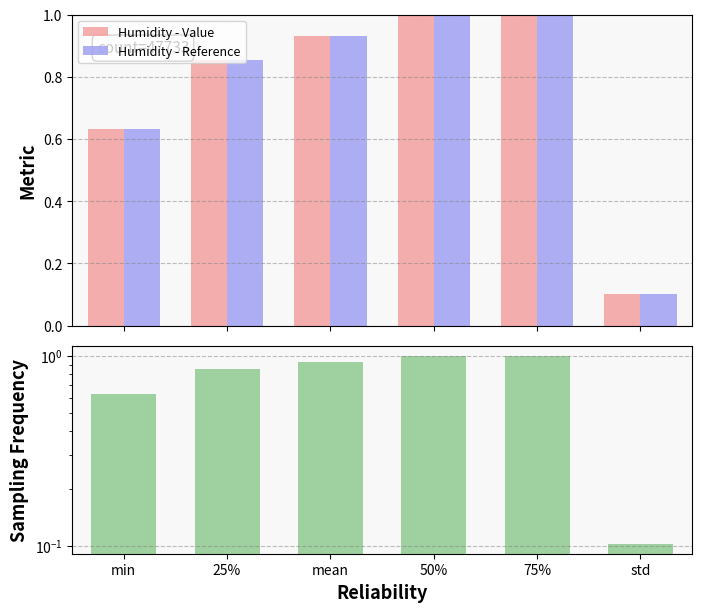

What is the value of the Humidity - Value bar at the 4th from the left?

1.0